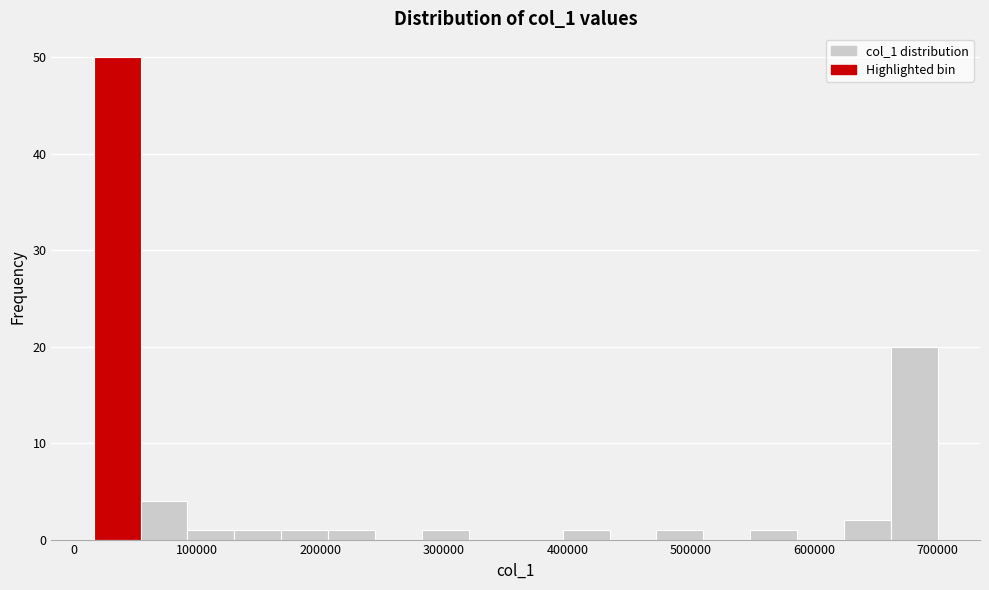

Around what value on the x-axis is the tallest bar? Give the approximate position of its centre, as read against the axis.

30000